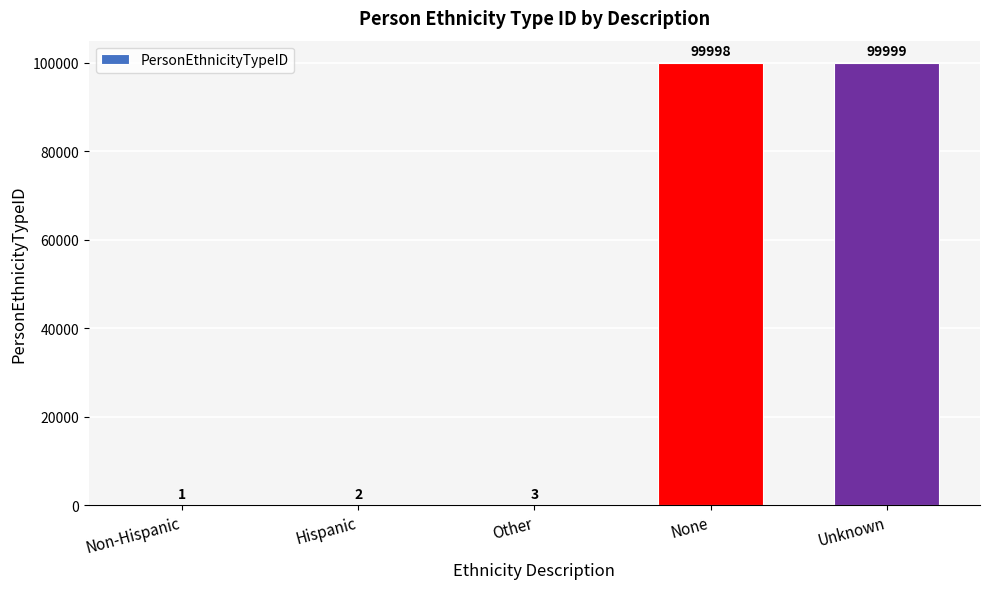

At which category does the chart reach its peak across all series?

Unknown